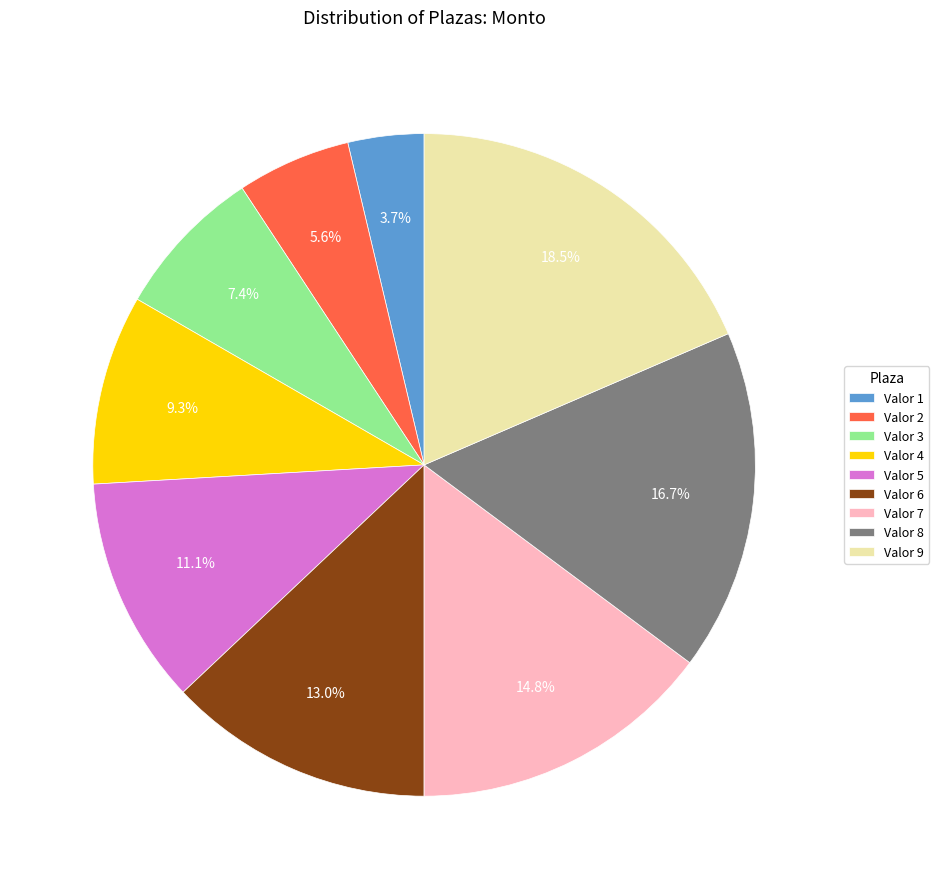

Does any single category account for the majority?

No